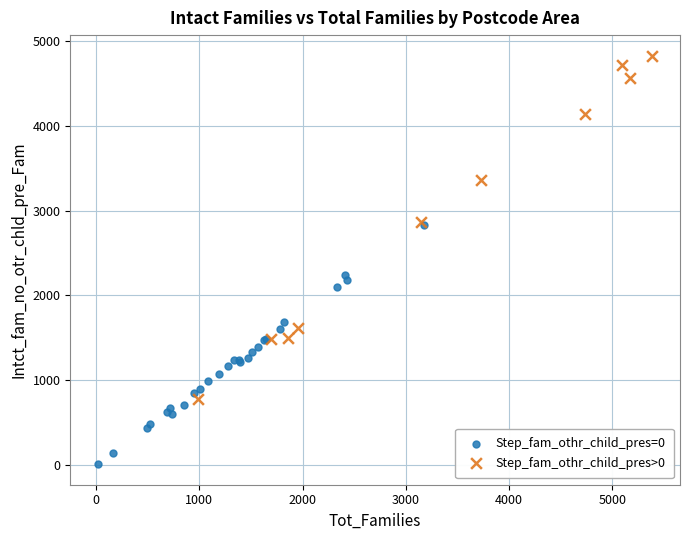

Which series reaches the minimum Y coordinate?

Step_fam_othr_child_pres=0